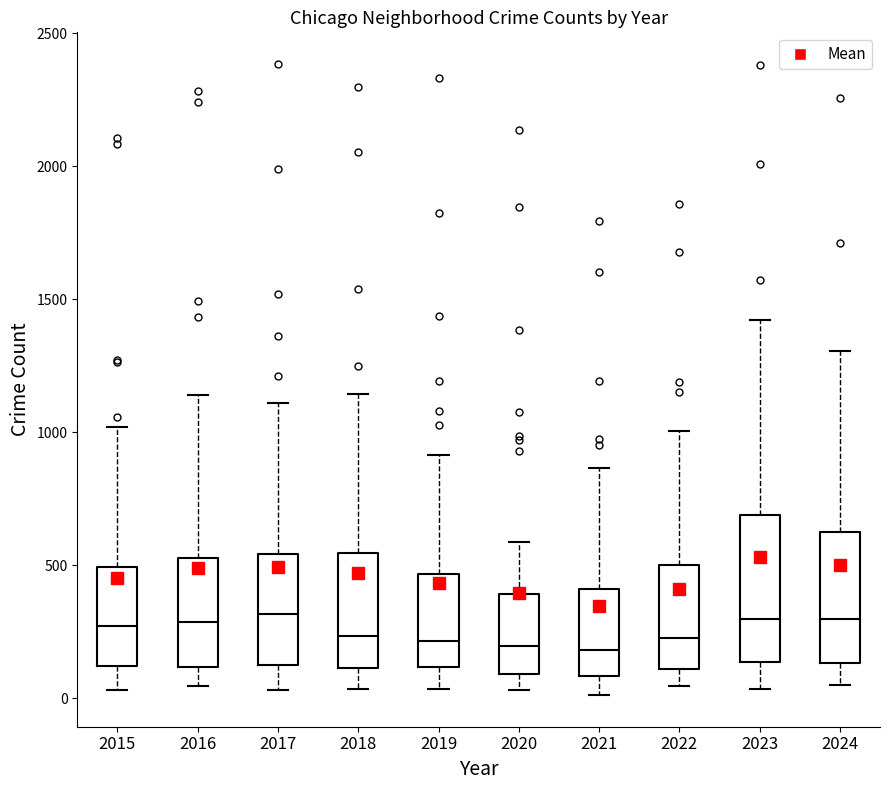

Where is the lower edge of the box at x = 2024 on the y-axis? The values are not printed on the chart, so give them approximately, as read against the axis.

150